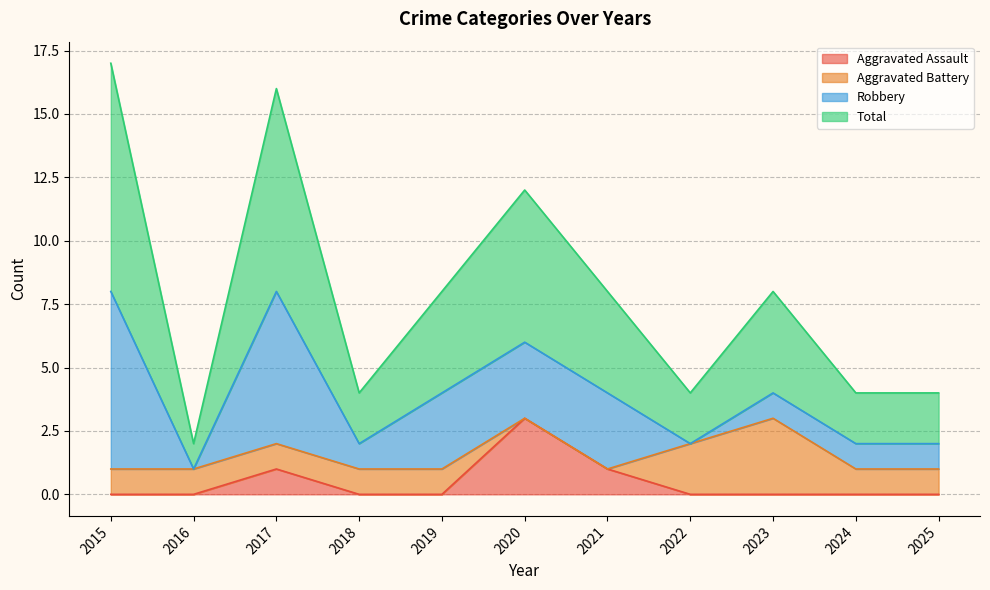

True or false: Aggravated Assault and Total intersect in this chart.

False